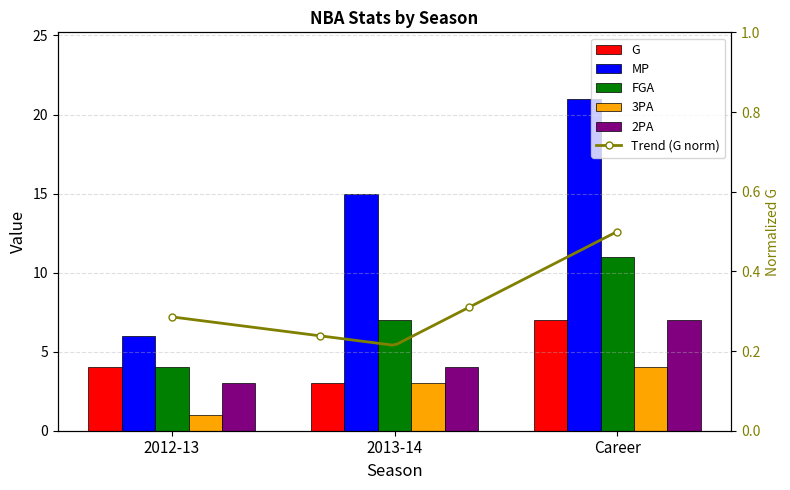

What is the lowest value of the MP series?

6